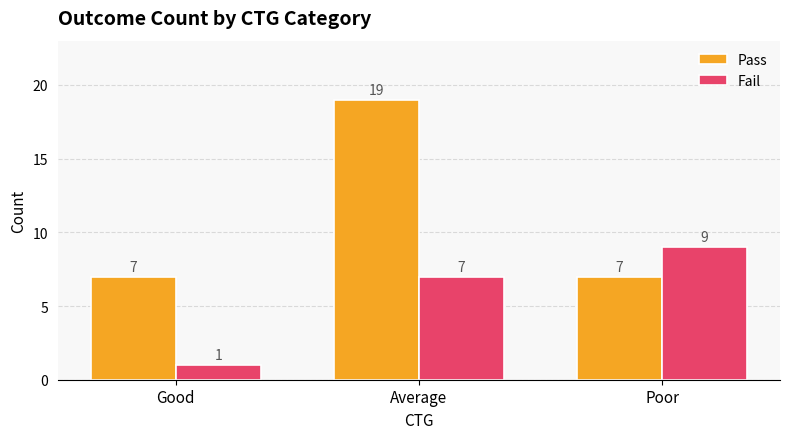

Rank the categories by Fail value from lowest to highest.

Good, Average, Poor